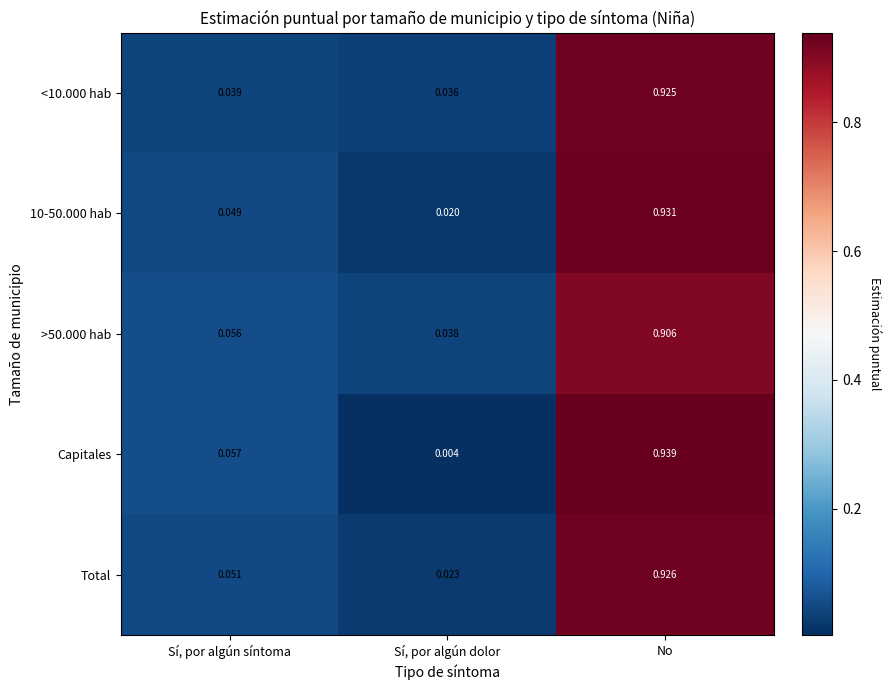

Which series has the widest spread of values?

Capitales